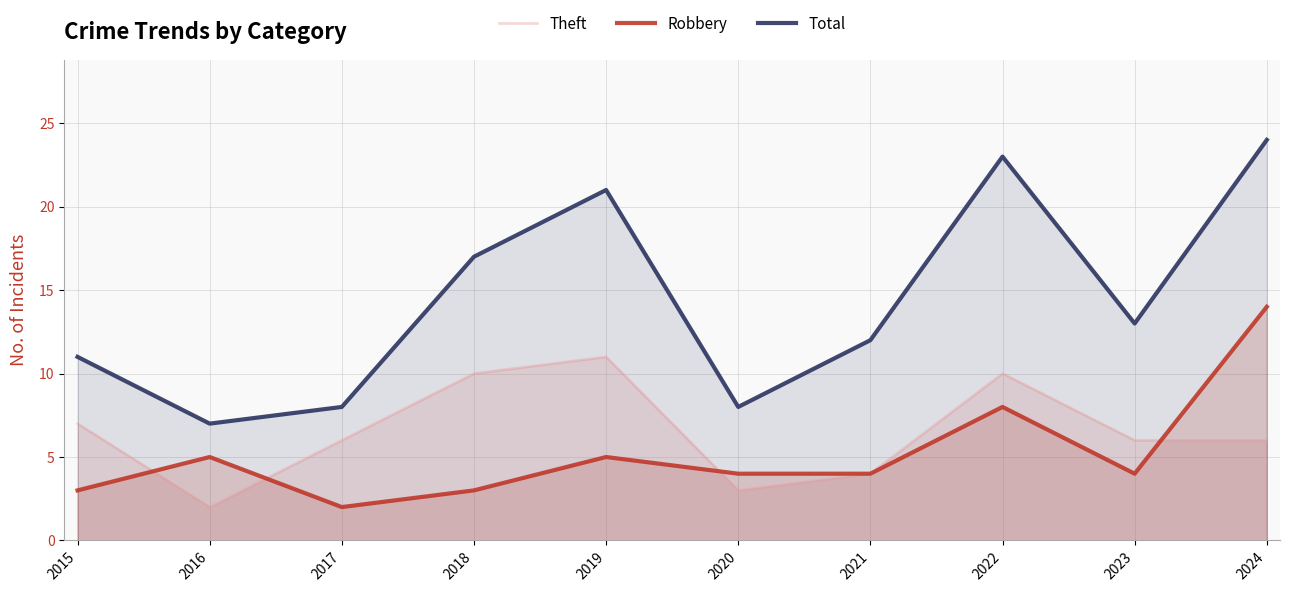

At which label does Total reach its minimum?

2016